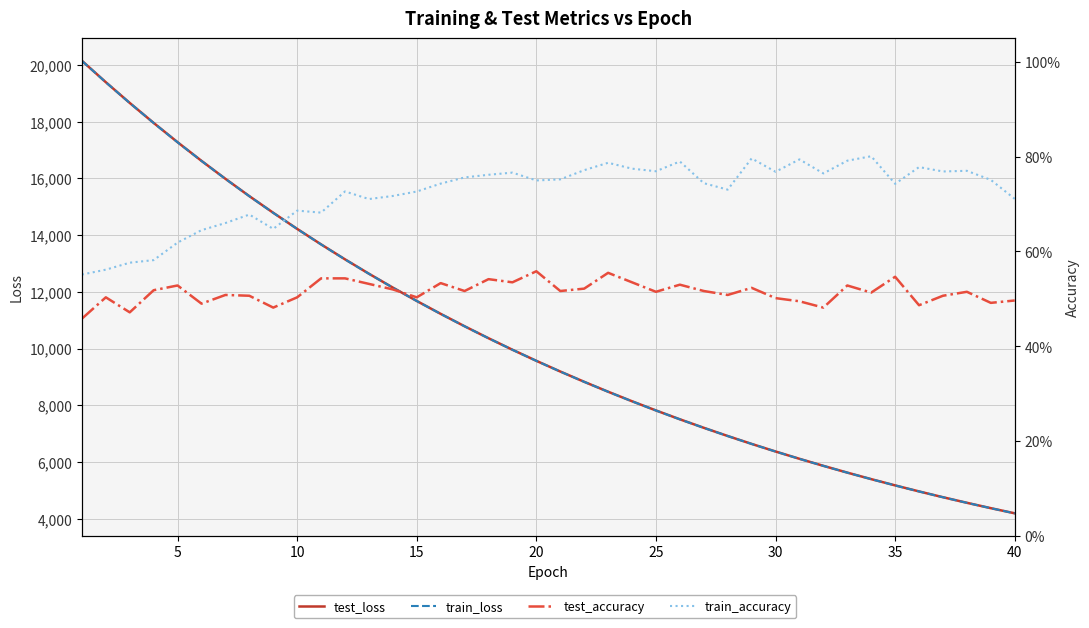

What are all the series names shown in the legend?

test_loss, train_loss, test_accuracy, train_accuracy